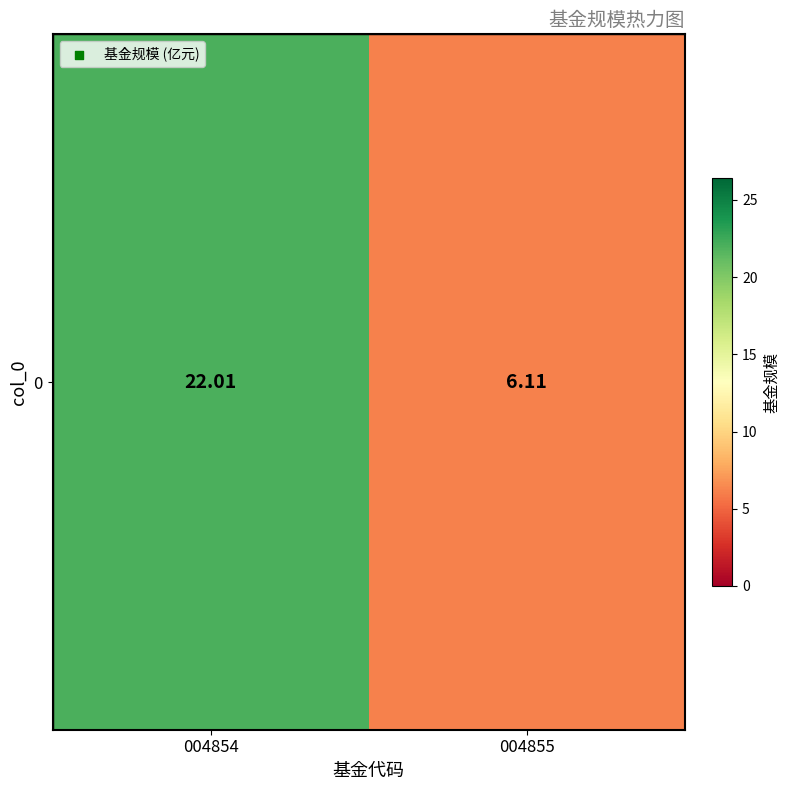

How many series are shown in this chart?

1